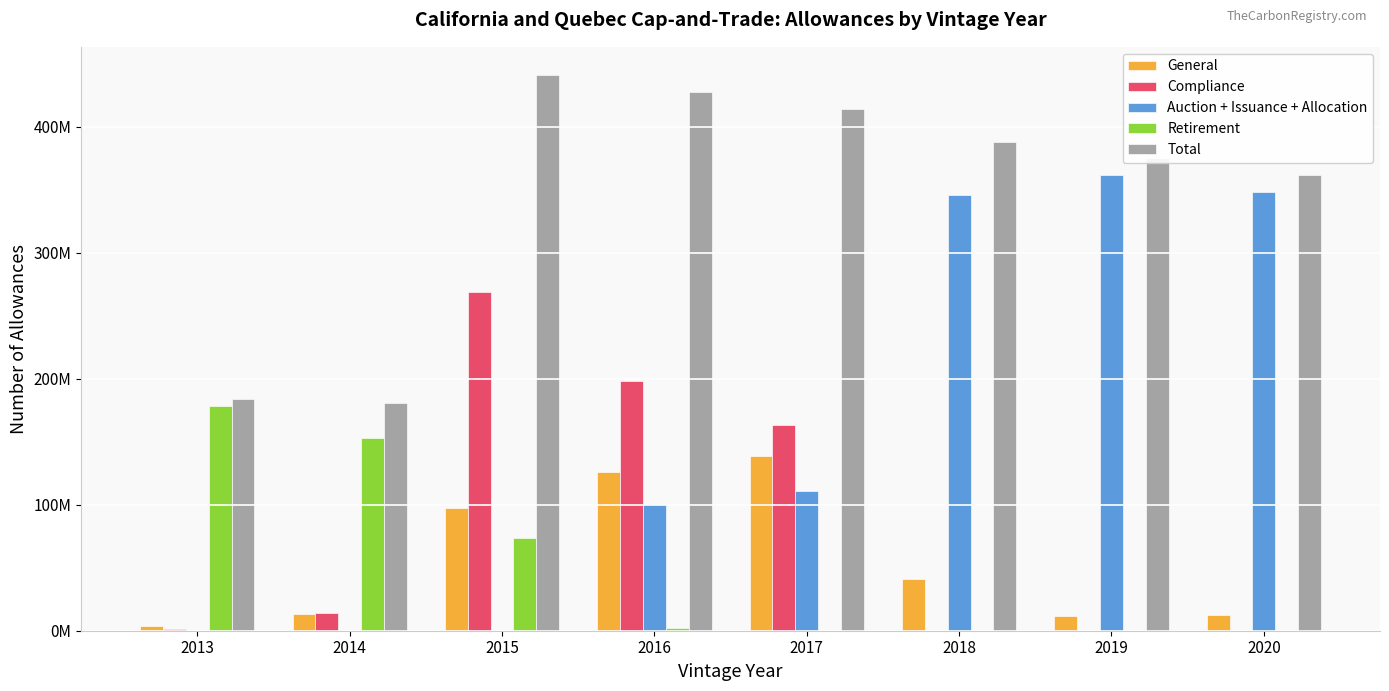

Rank the categories by Compliance value from lowest to highest.

2018, 2019, 2020, 2013, 2014, 2017, 2016, 2015